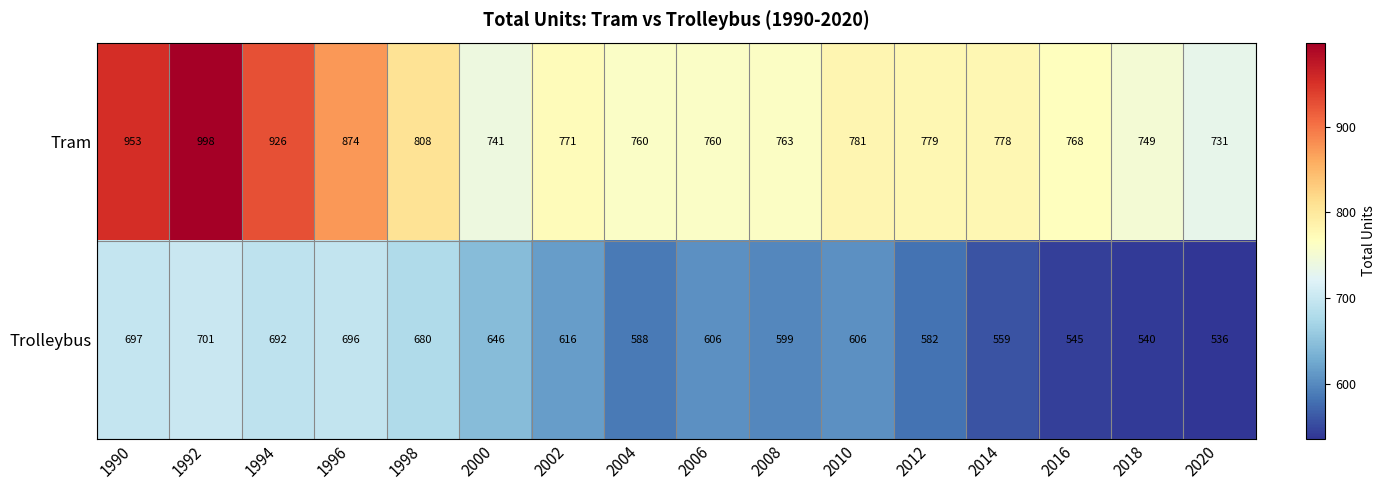

Rank the series at 1996 from lowest to highest value.

Trolleybus, Tram